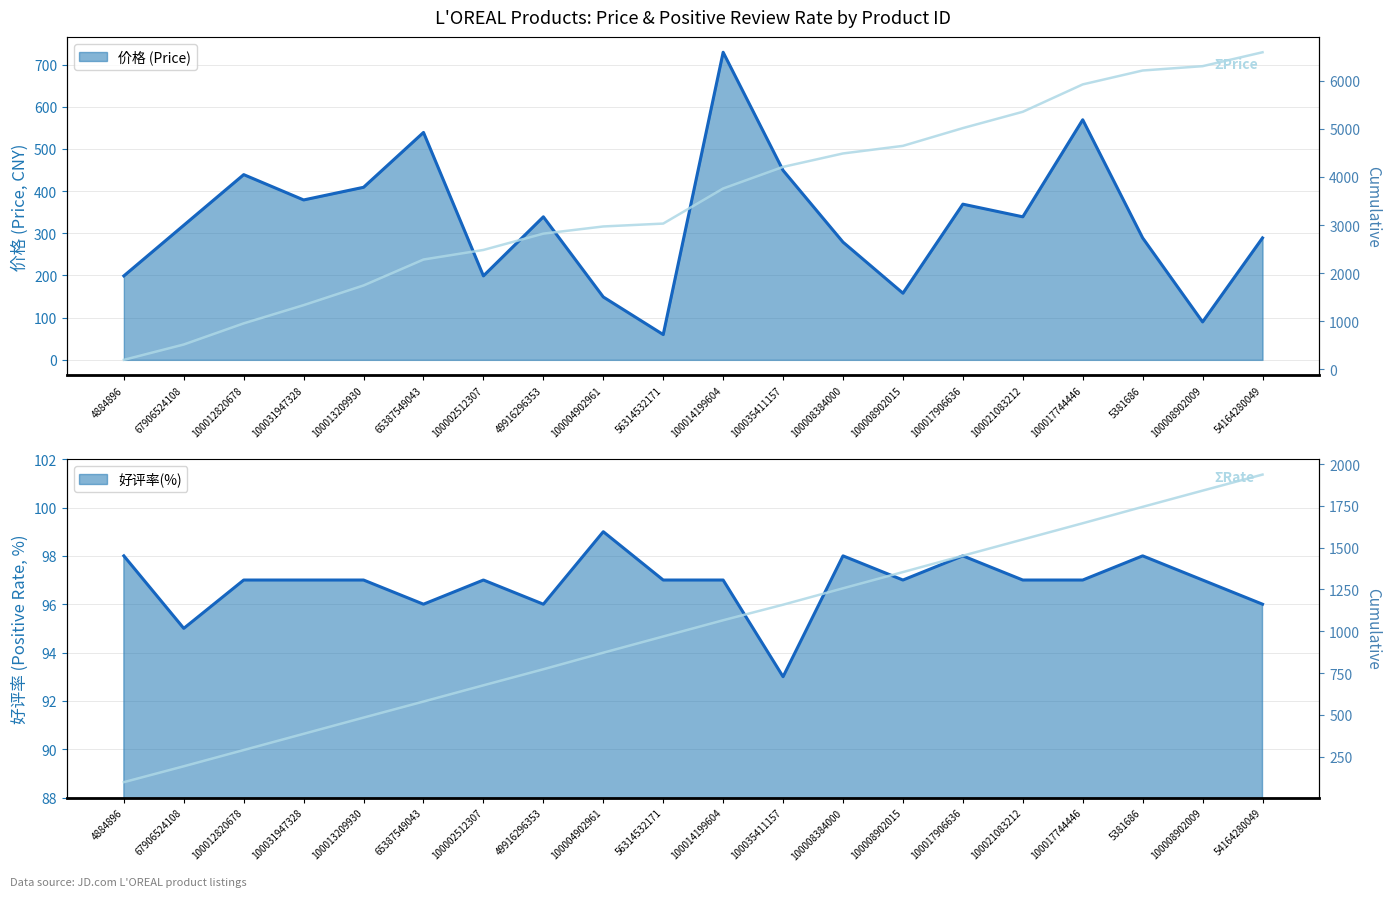

Which series has the widest spread of values?

ΣPrice